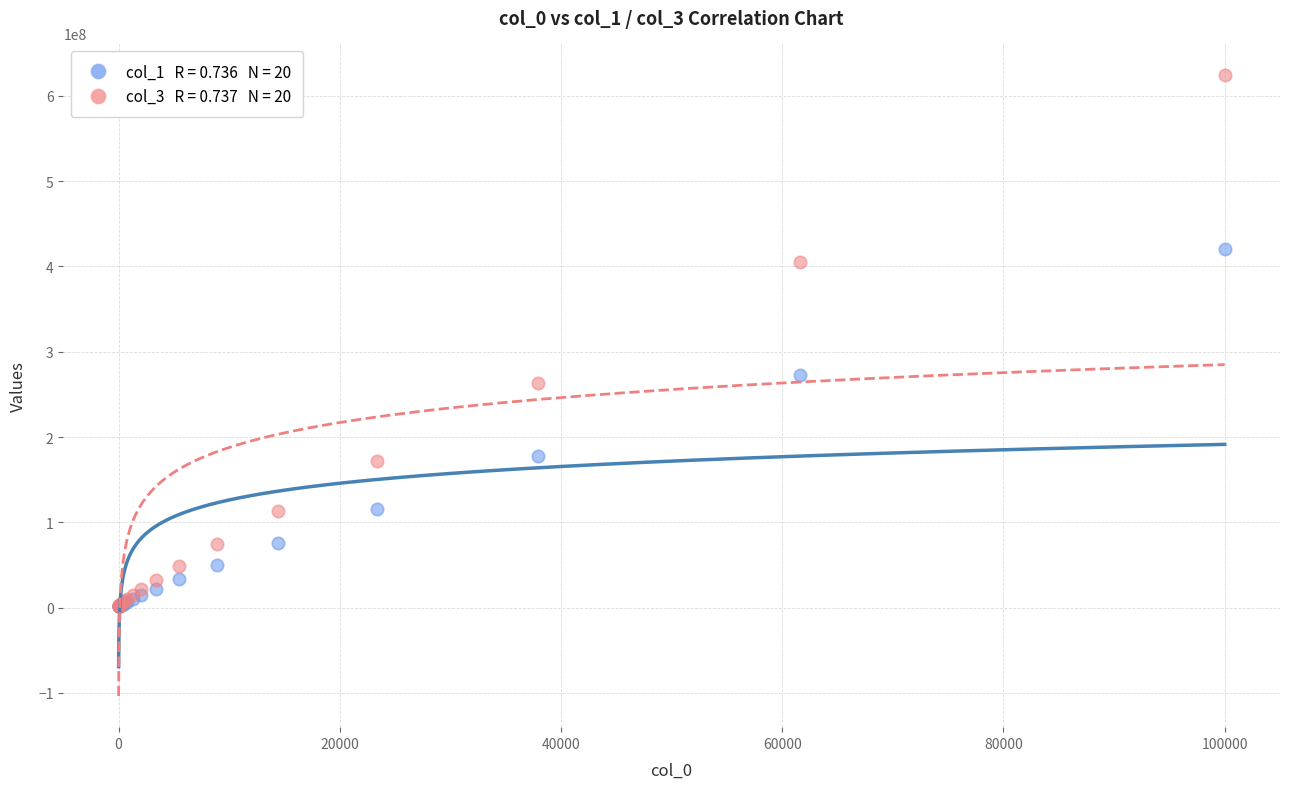

Across all series, what Y value is closest to 313224426?

272461833.3